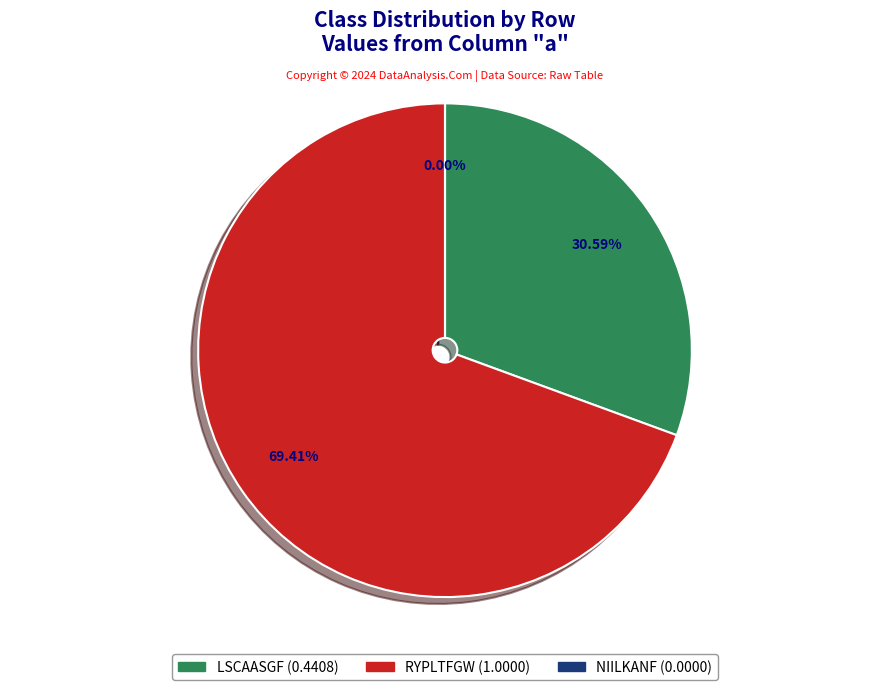

Combined, what portion of the pie is NIILKANF and LSCAASGF?

30.6%